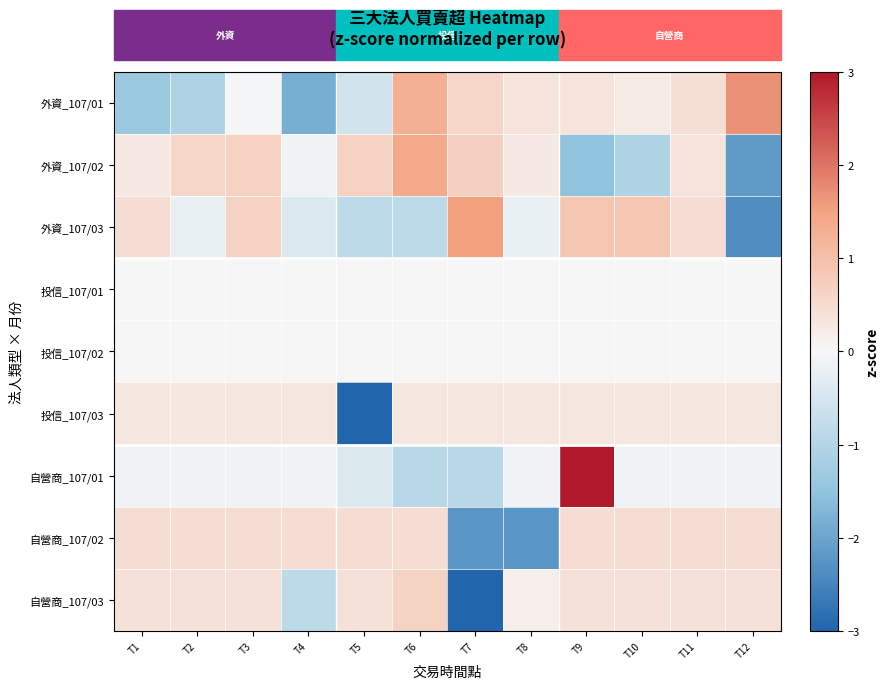

How many distinct data groups are displayed?

9